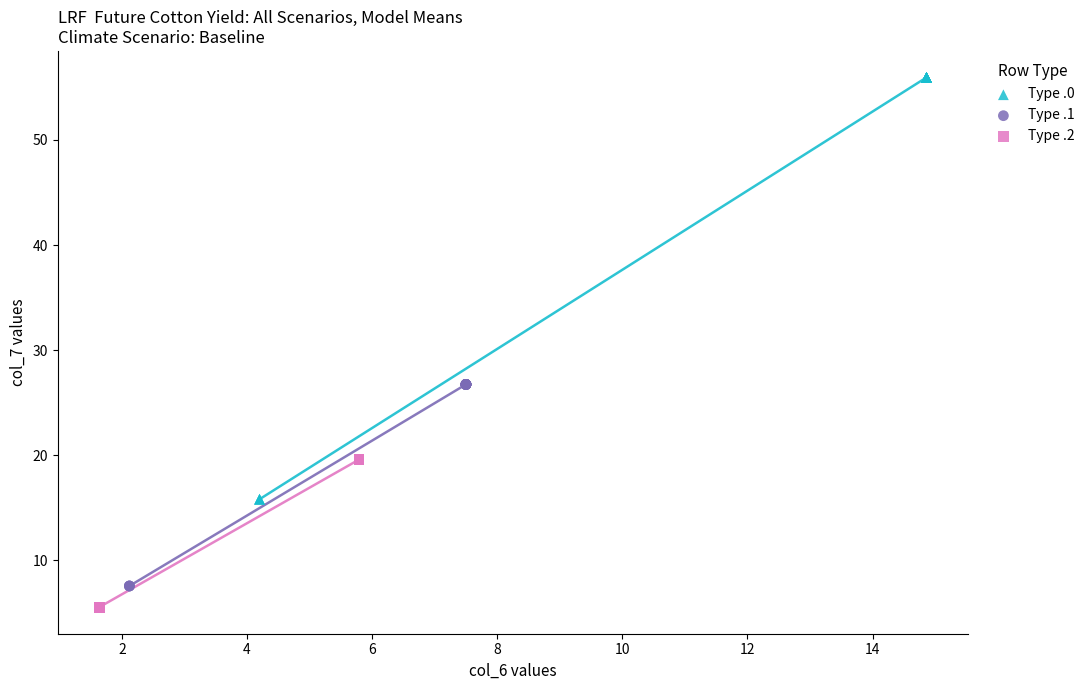

Which series reaches the maximum Y coordinate?

Type .0